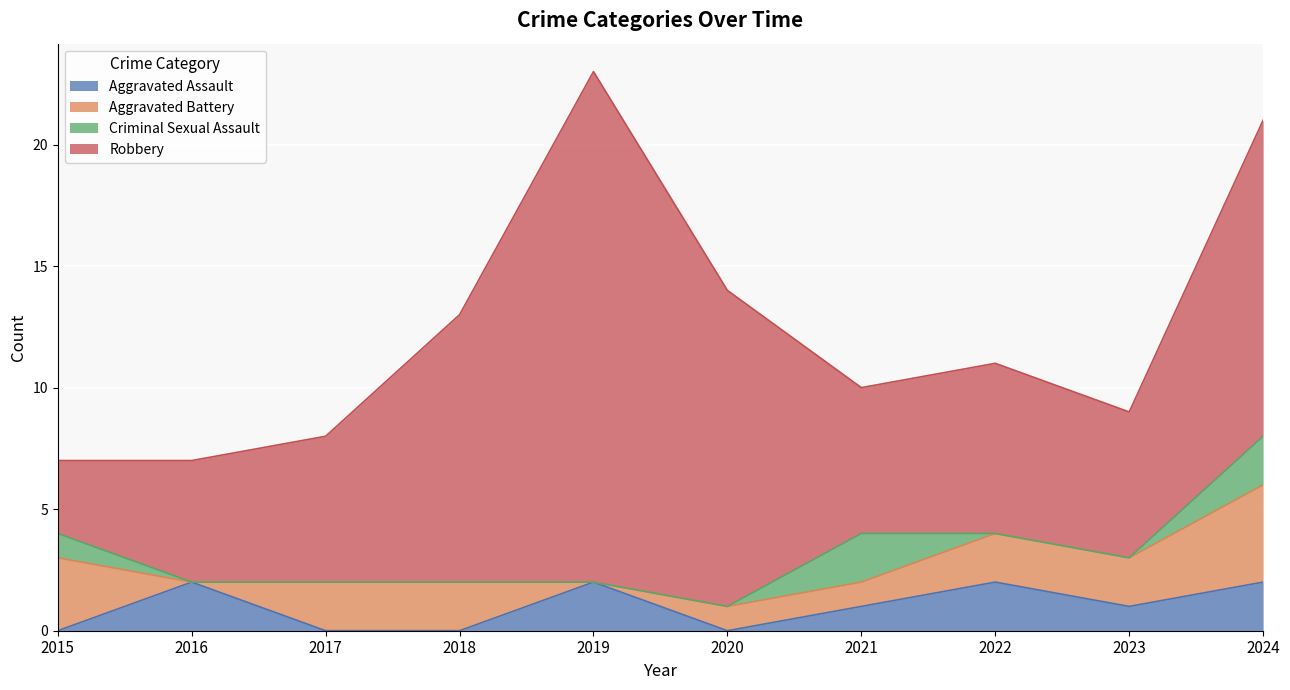

Where is Robbery nearest to the value 12?

2018